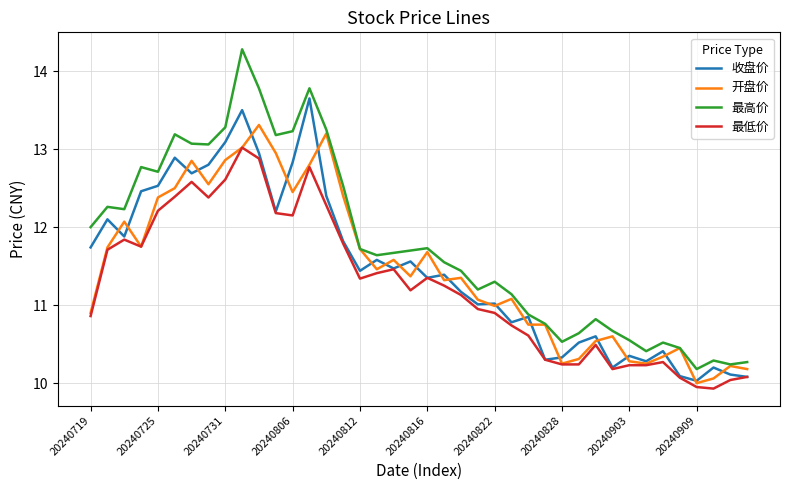

Which series has the largest range (max minus min)?

最高价